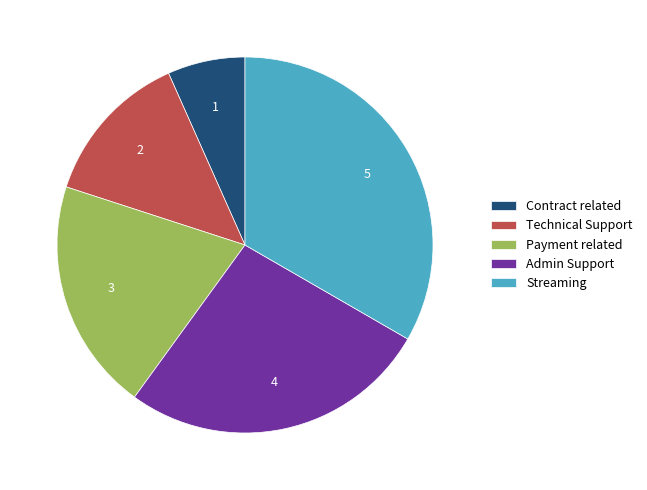

Which has a higher value, Streaming or Contract related?

Streaming